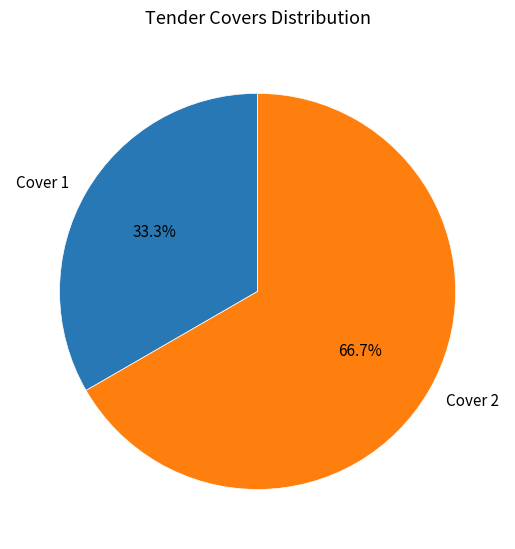

How many slices are in this pie chart?

2